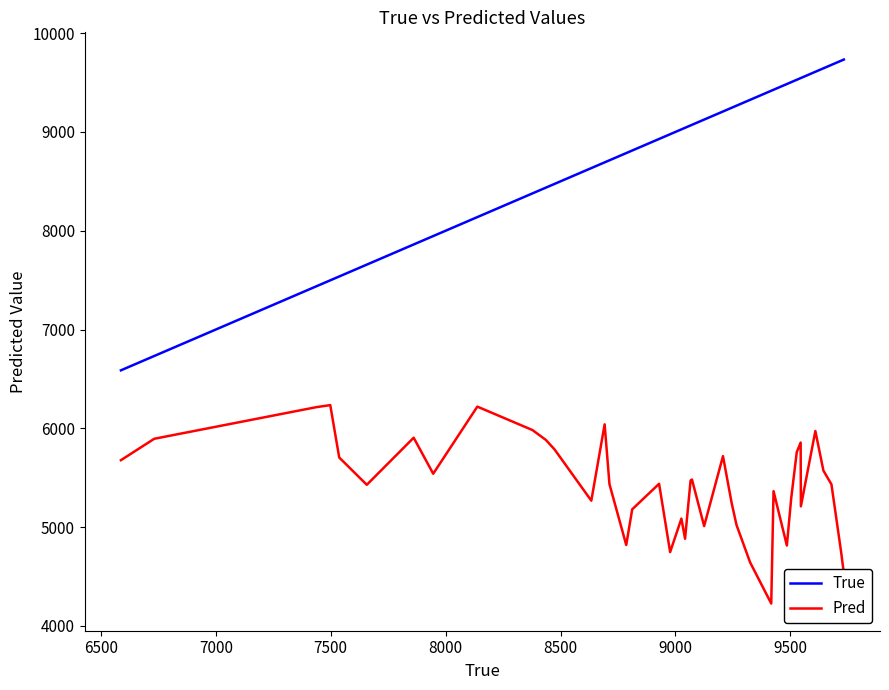

Which series has the largest total across all categories?

True